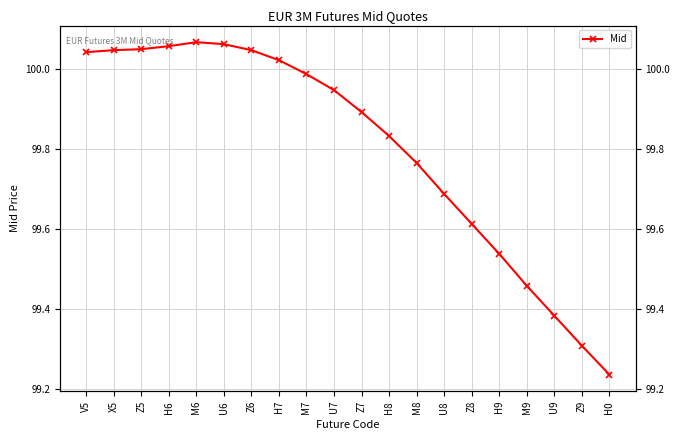

What position from the right is H6?

17